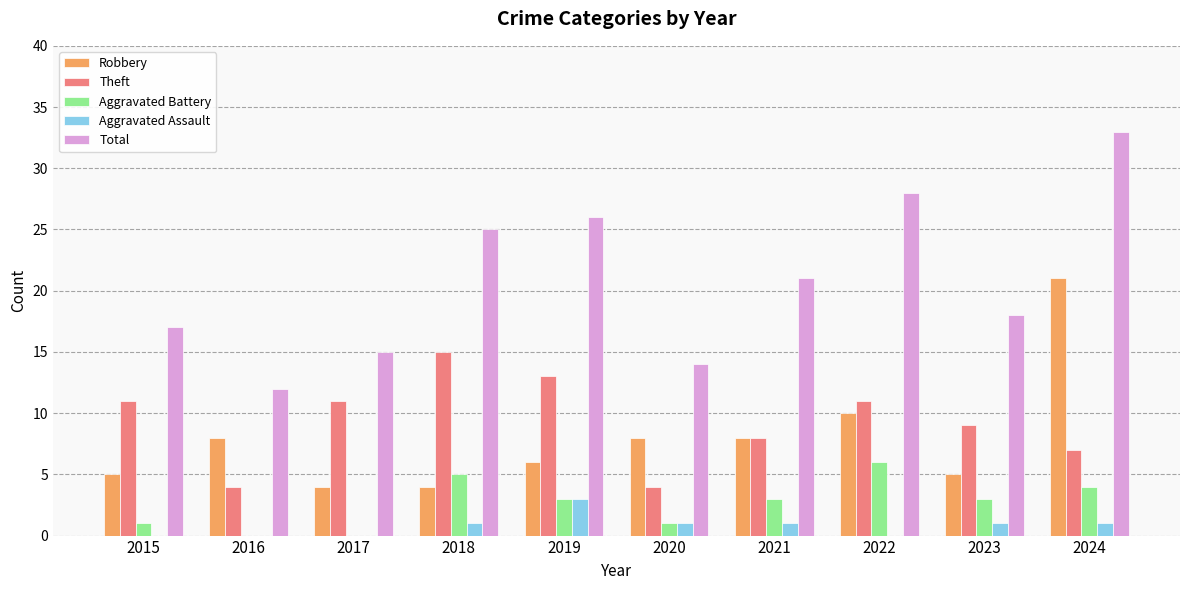

The value of Total at 2019 is 26. True or false?

True